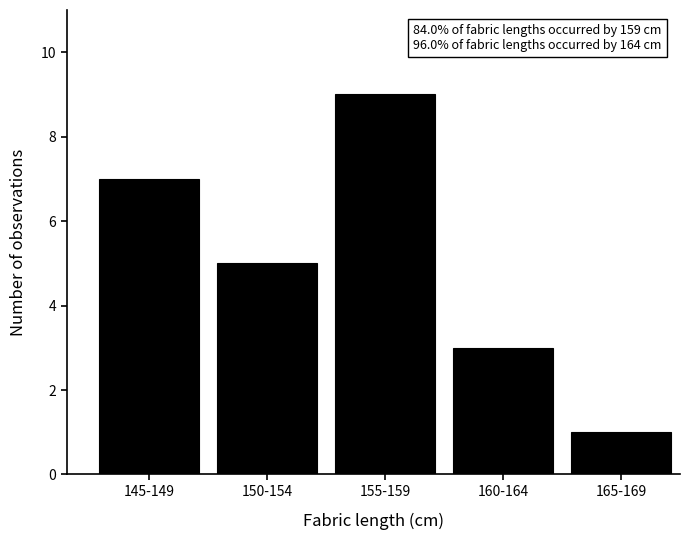

Reading right to left, what are all the values shown in this chart?

1	3	9	5	7